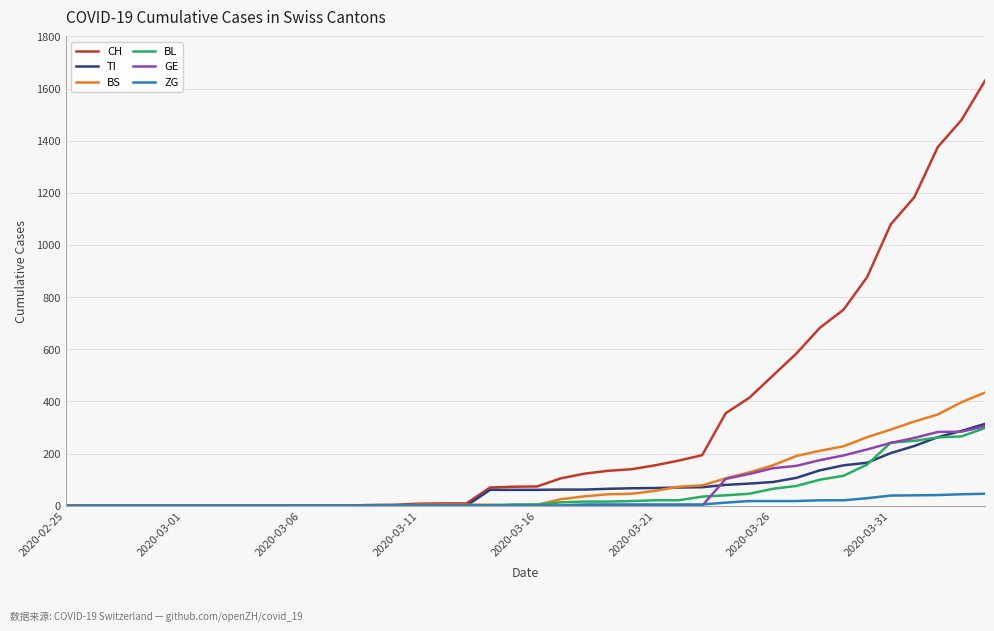

Which series has the widest spread of values?

CH